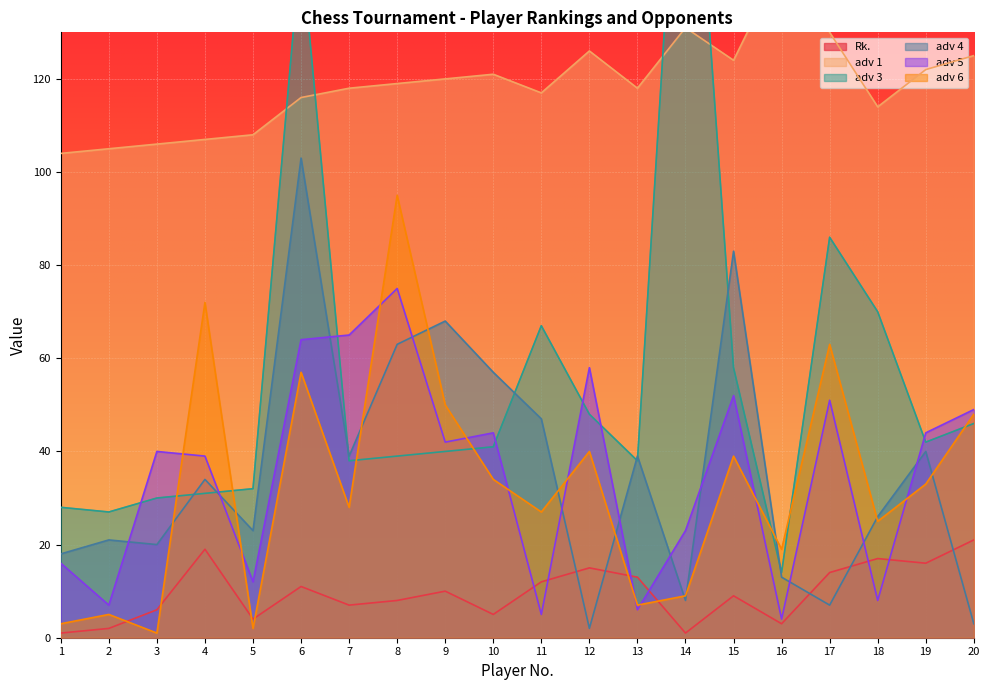

True or false: Rk. has more than 0 points higher than both neighbors.

True